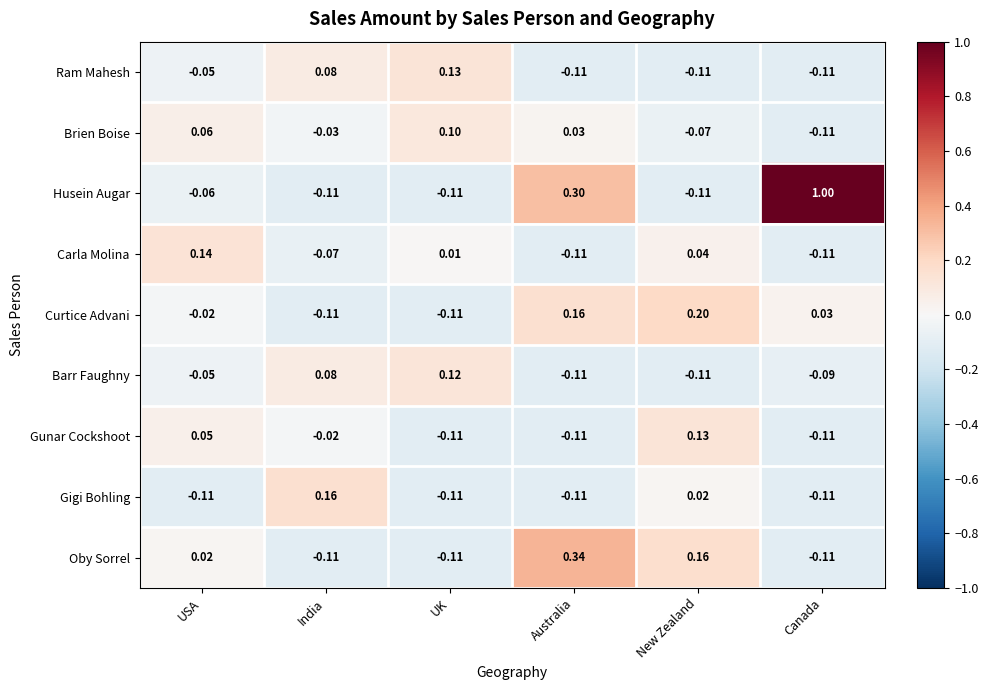

List the labels in order of Brien Boise value, largest first.

UK, USA, Australia, India, New Zealand, Canada